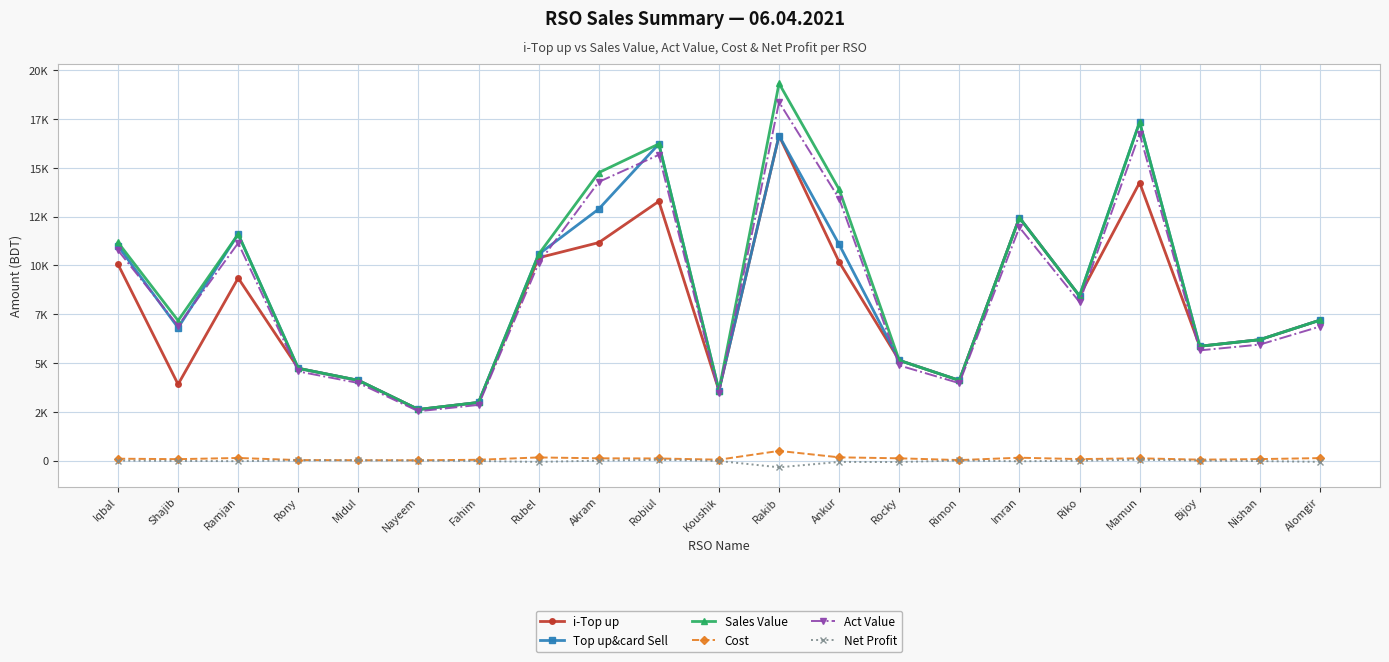

Reading right to left, transcribe all the data shown in this chart.

i-Top up: 7198.0	6198.0	5863.0	14247.0	8439.0	12448.0	4113.0	5141.0	10178.0	16654.0	3593.0	13288.0	11173.0	10396.0	2983.0	2622.0	4114.0	4731.0	9356.0	3911.0	10060.0
Top up&card Sell: 7198.0	6198.0	5863.0	17347.0	8439.0	12448.0	4113.0	5141.0	11078.0	16654.0	3593.0	16228.0	12893.0	10576.0	2983.0	2622.0	4114.0	4731.0	11606.0	6811.0	11000.0
Sales Value: 7198.0	6198.0	5863.0	17347.0	8439.0	12448.0	4113.0	5141.0	13898.0	19328.0	3593.0	16228.0	14758.0	10576.0	2983.0	2622.0	4114.0	4731.0	11606.0	7175.0	11182.0
Cost: 130.0	80.0	52.0	120.0	80.0	150.0	30.0	120.0	170.0	500.0	50.0	112.0	120.0	165.0	45.0	19.0	21.0	30.0	137.0	77.0	100.0
Act Value: 6870.1	5947.6	5649.8	16750.0	8126.9	11955.7	3969.9	4879.6	13423.4	18370.0	3444.2	15669.7	14283.4	10120.2	2856.0	2530.9	3979.9	4570.9	11149.8	6910.7	10779.5
Net Profit: -61.6	-21.1	3.7	44.8	0.2	-31.7	9.1	-71.2	-64.8	-341.8	-15.9	42.2	2.5	-64.5	-16.7	5.9	18.1	14.9	-26.7	-12.3	4.5